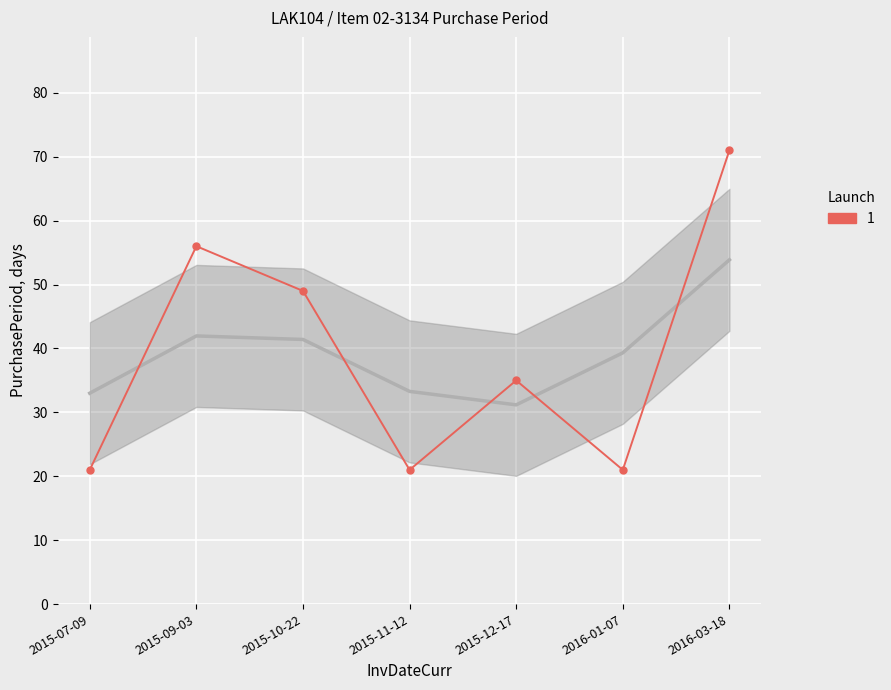

Reading left to right, list all the values displayed in this chart.

2015-07-09=21	2015-09-03=56	2015-10-22=49	2015-11-12=21	2015-12-17=35	2016-01-07=21	2016-03-18=71